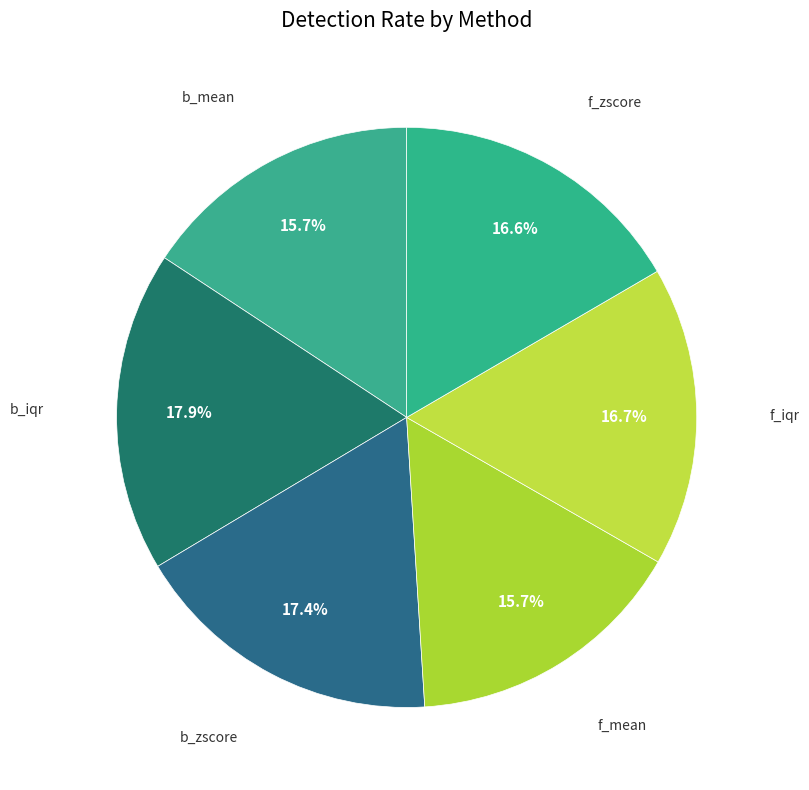

Count the number of slices in the pie.

6